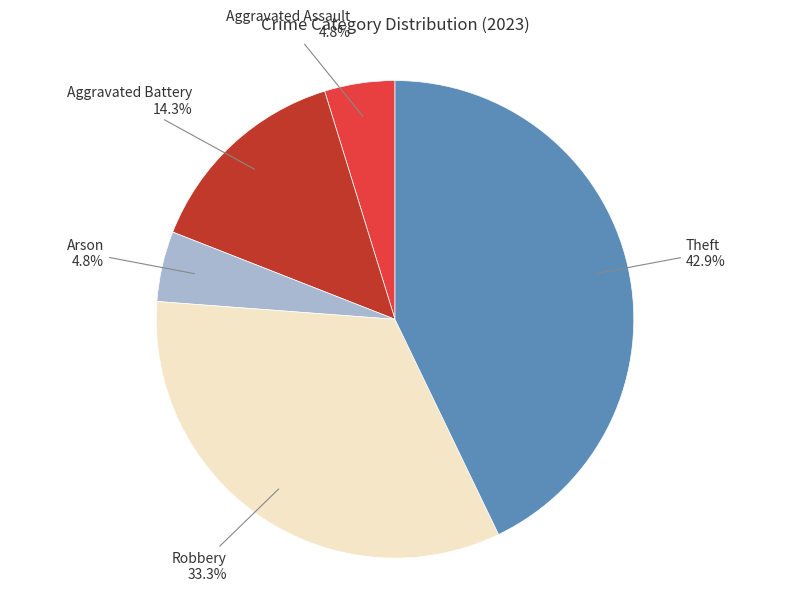

Is there a majority slice in this chart?

No